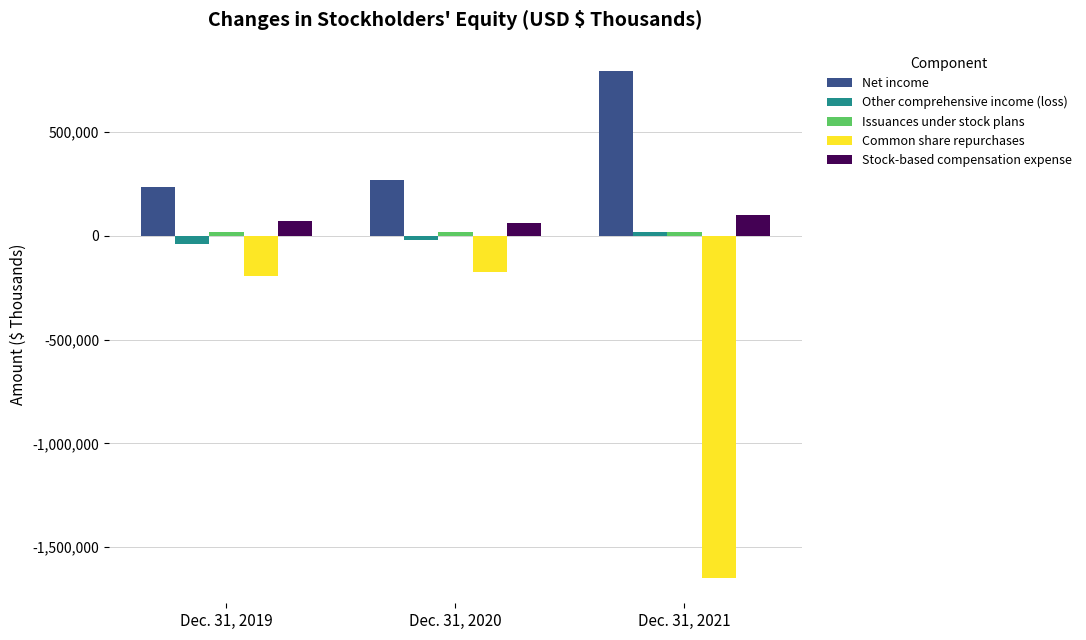

How many data points in Common share repurchases are above -194040?

1